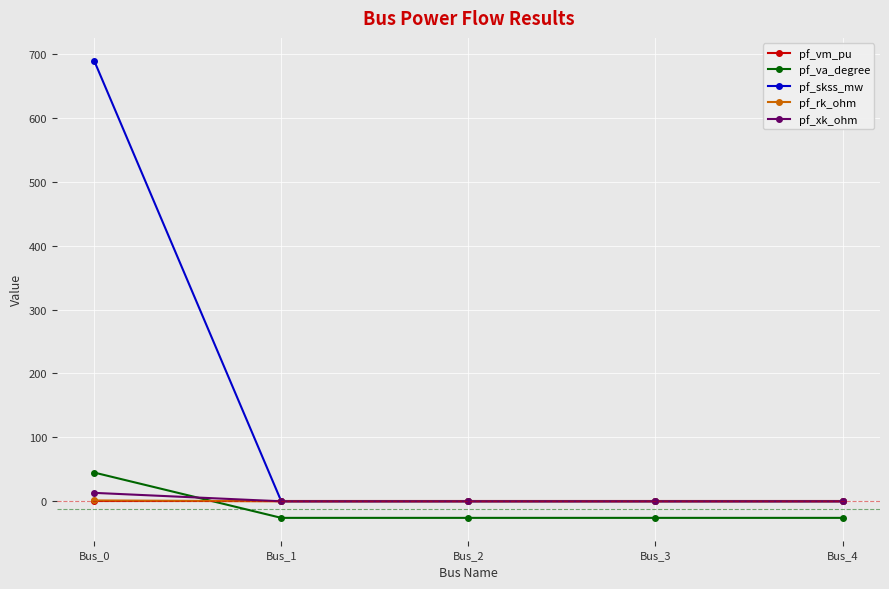

True or false: pf_xk_ohm has a value of 0.0 at Bus_3.

True